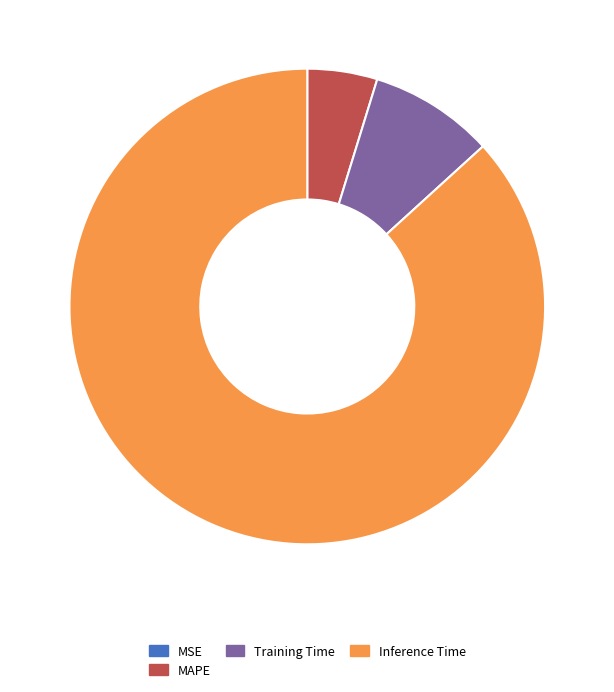

Which category has the biggest portion of the pie?

Inference Time